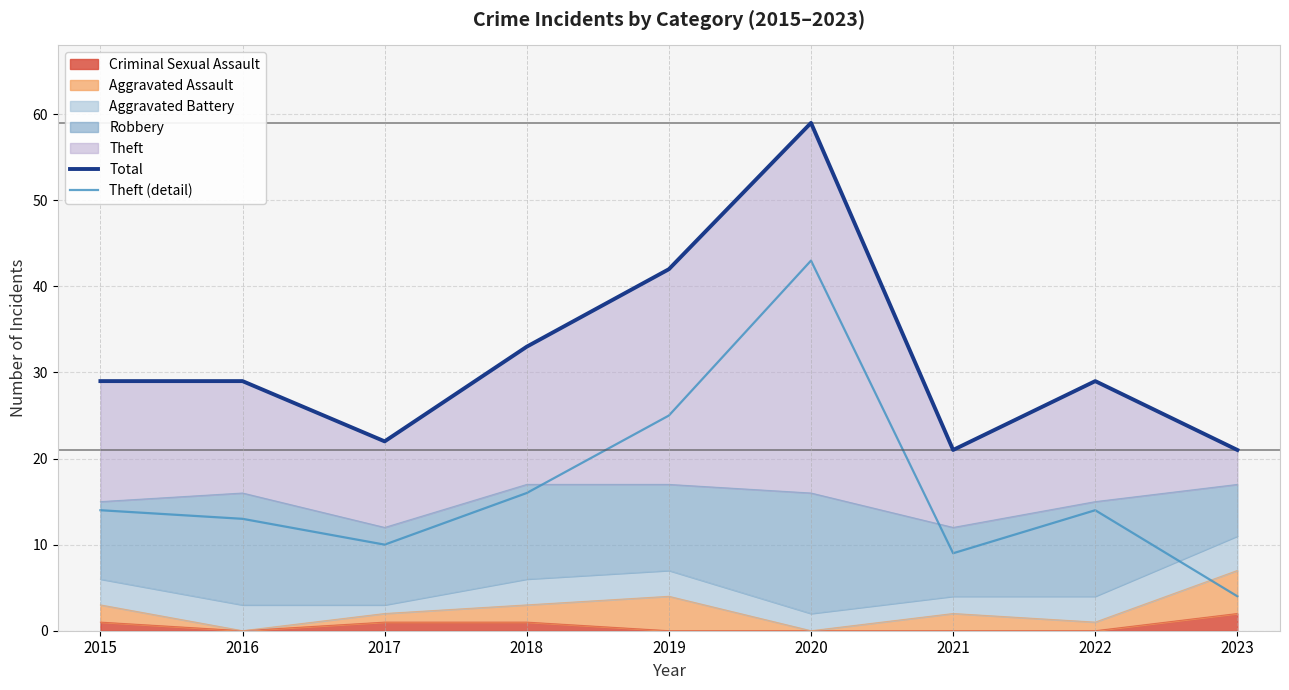

In Total, how many points are higher than both neighbors (excluding endpoints)?

2